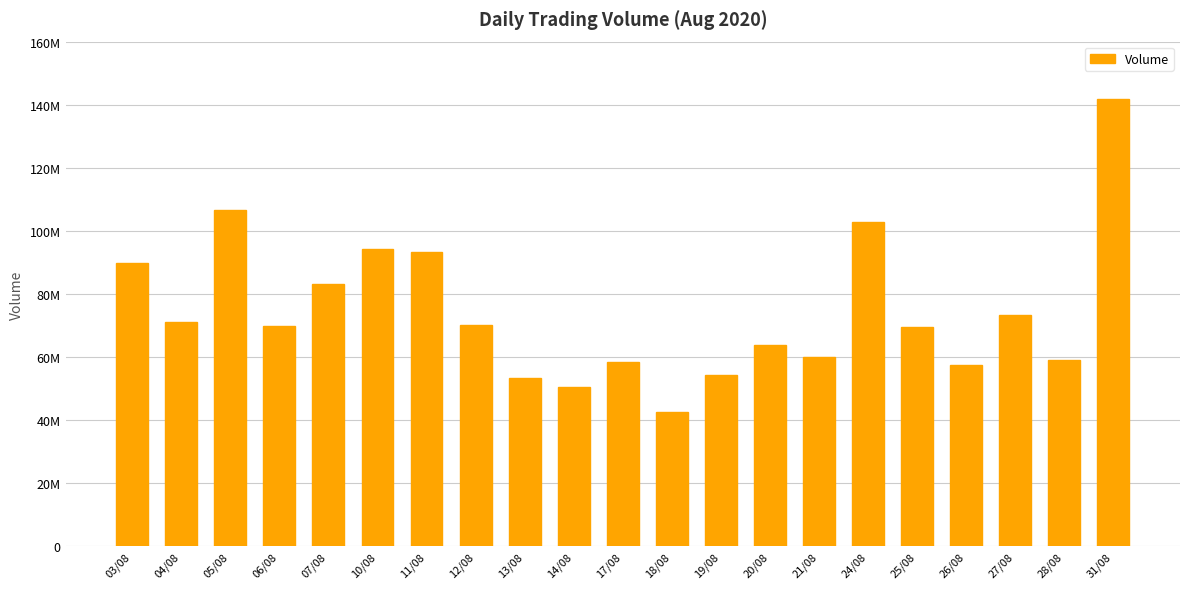

Does the chart contain stacked bars?

No